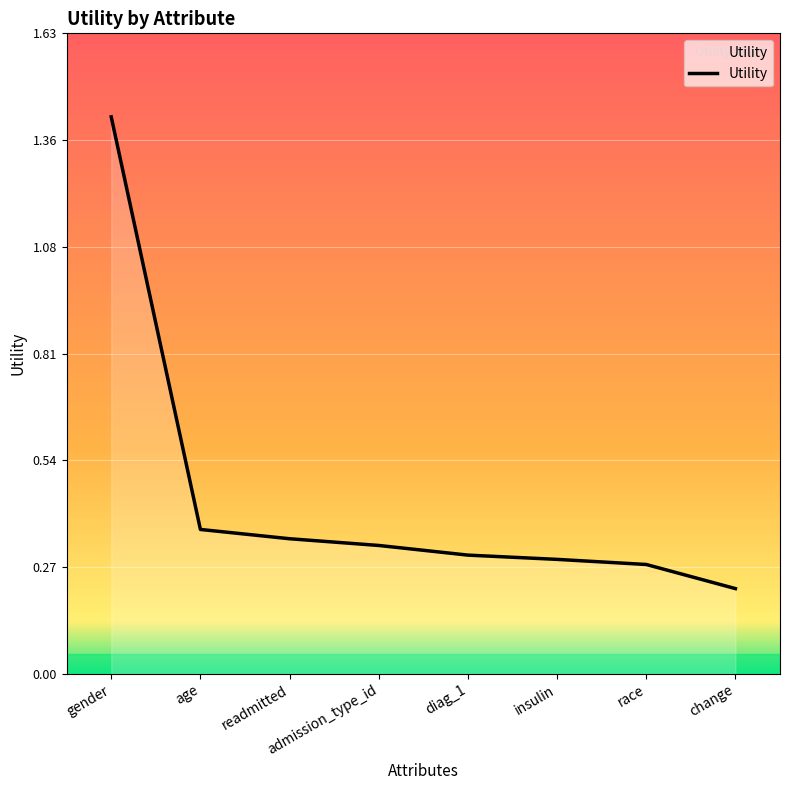

At which category does the chart reach its peak across all series?

gender